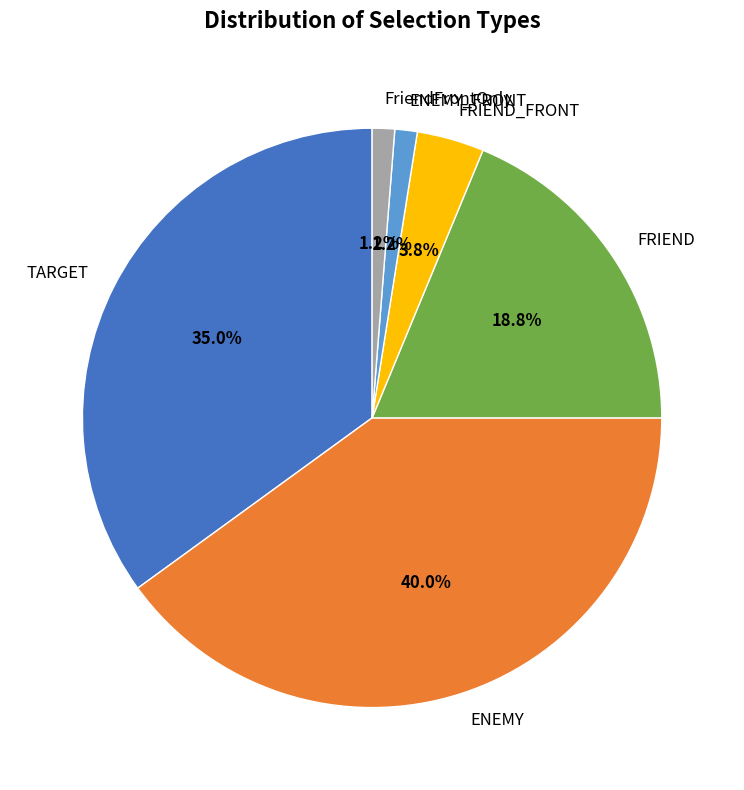

How many slices are in this pie chart?

6